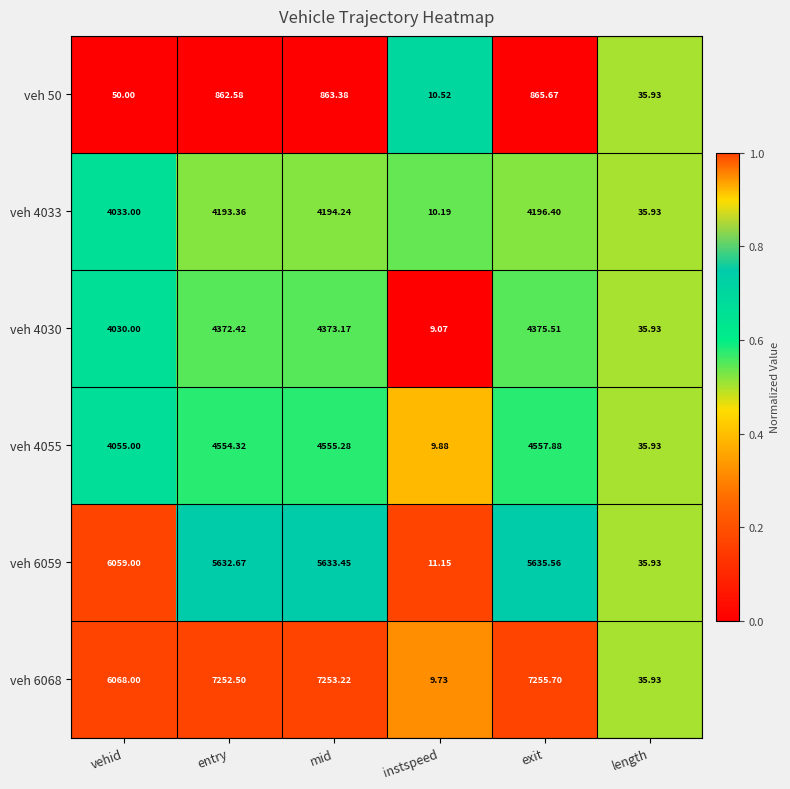

At which label does veh 4055 first exceed 4554?

entry